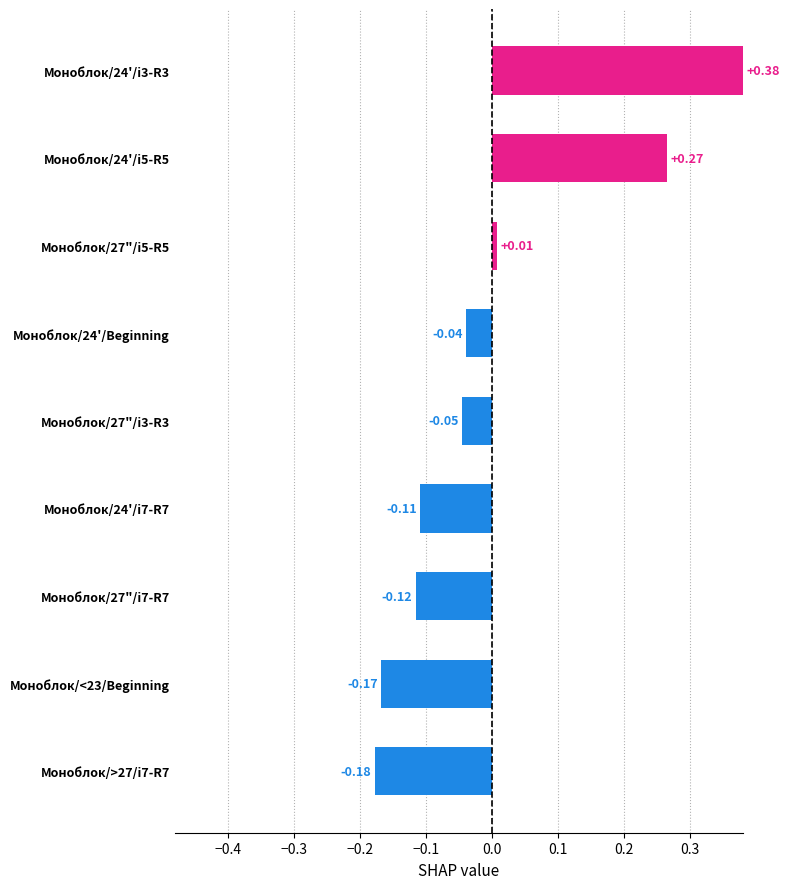

How many data points are less than 0?

6